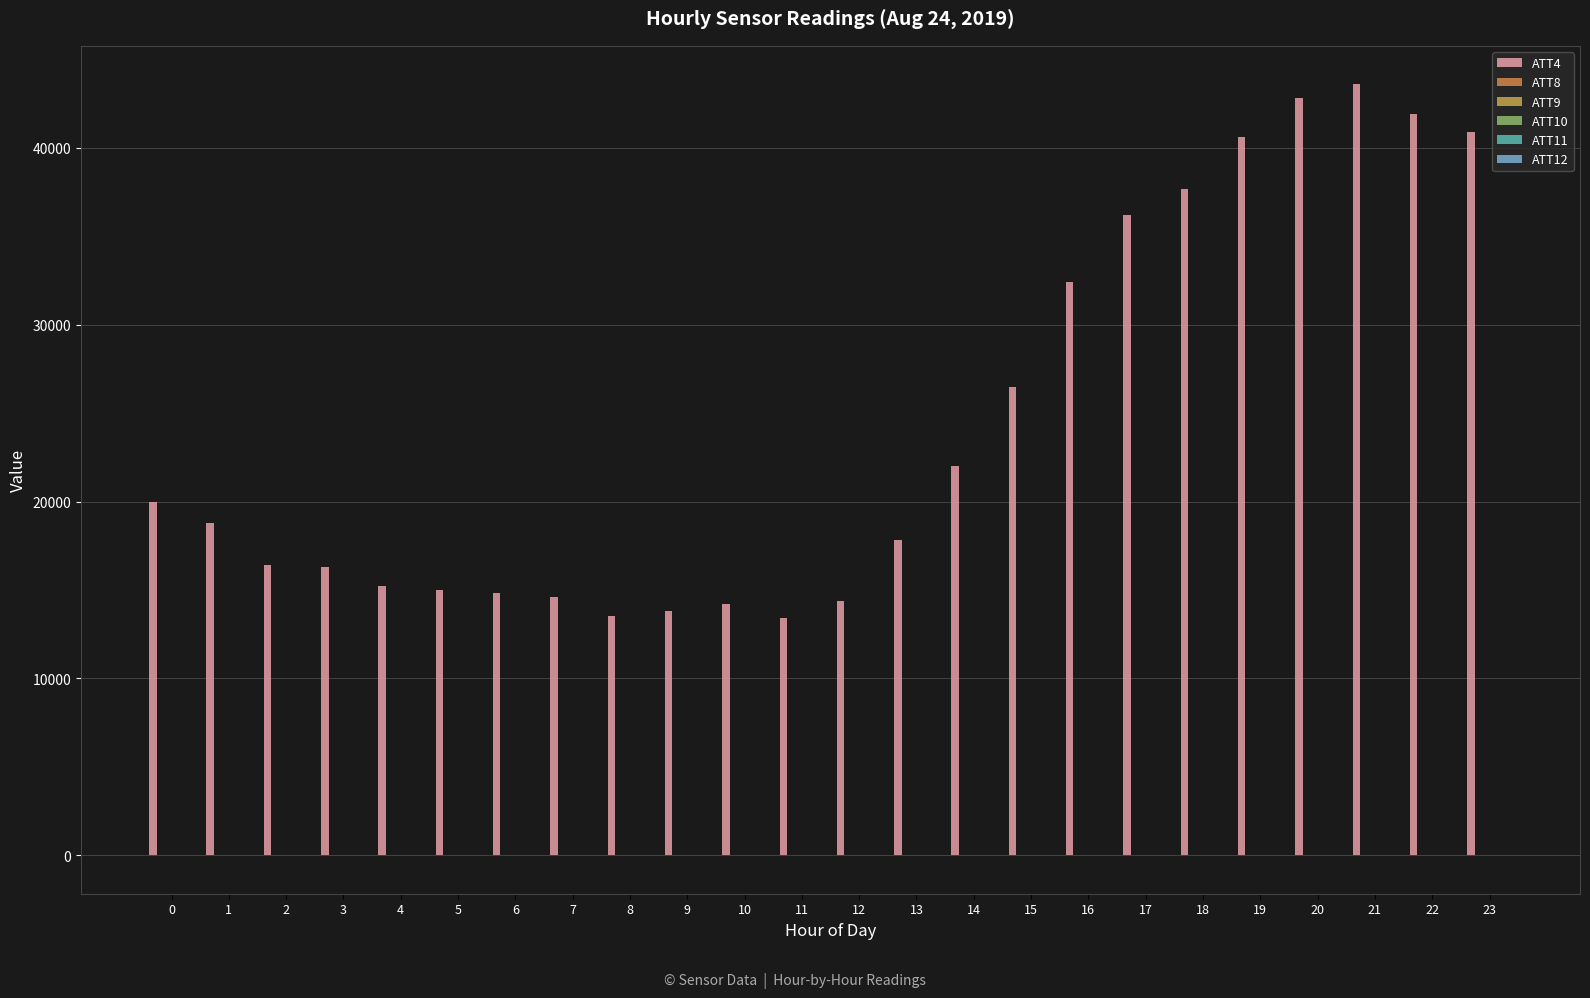

How many data points does each series have?

24